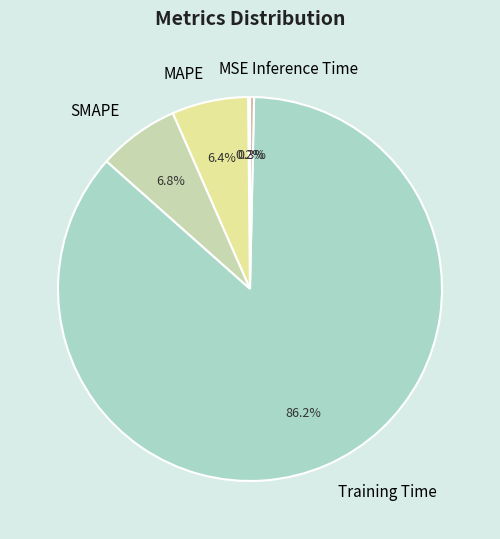

What is the total percentage of Inference Time and Training Time?

86.6%